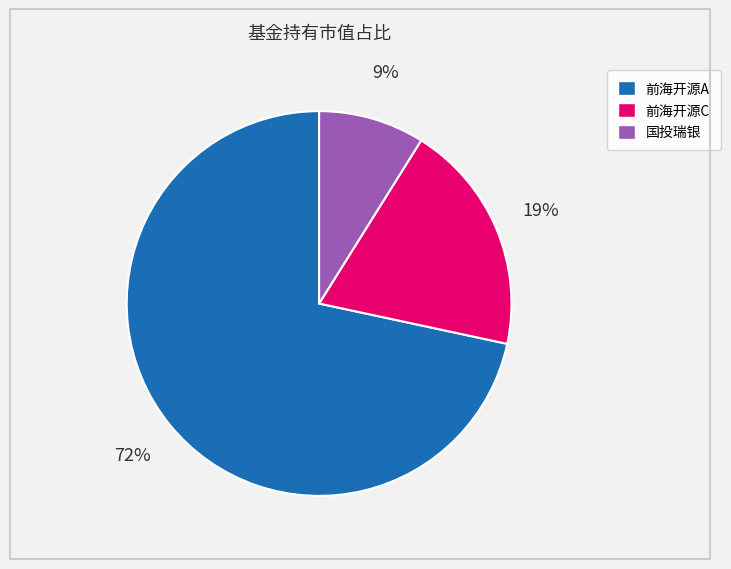

To the nearest percent, what is the difference between the largest and smallest slice percentages?

63%